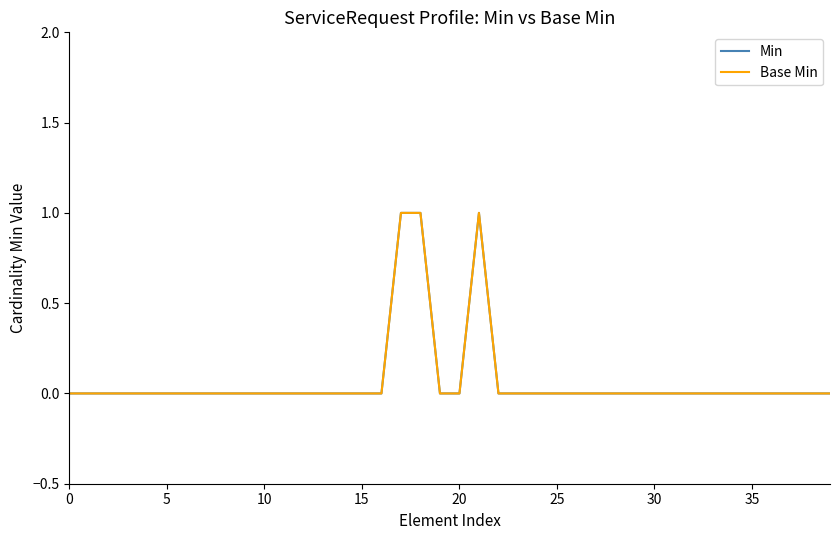

At which label does Base Min reach its peak?

17